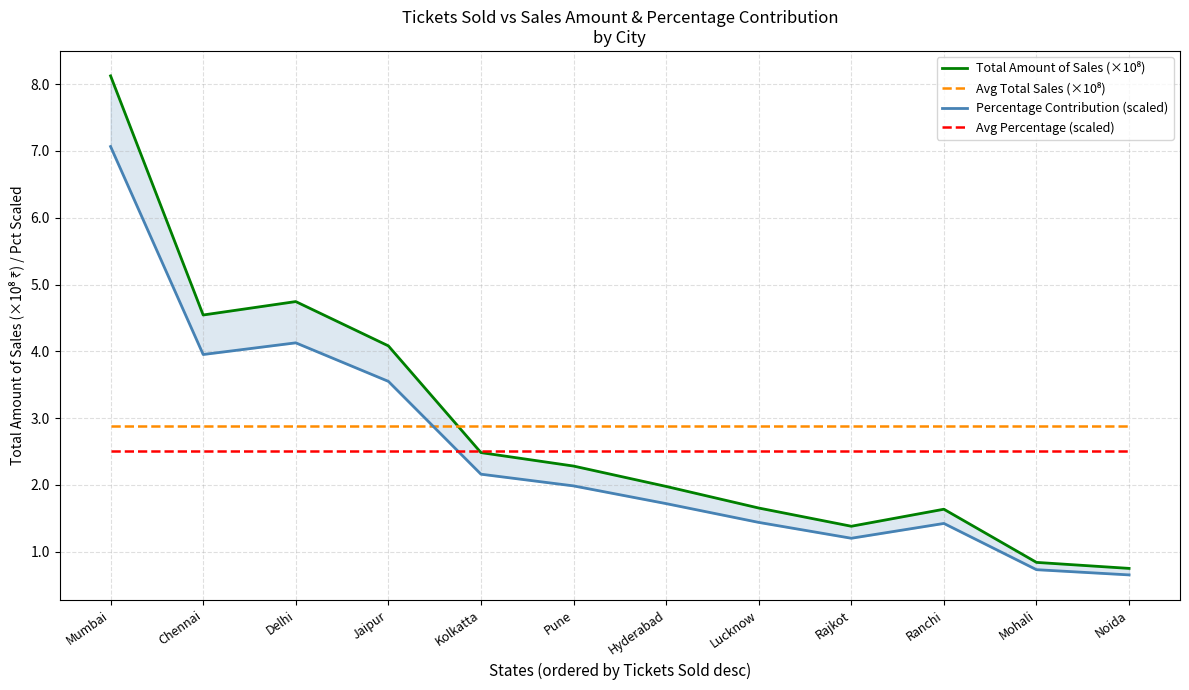

How many series are shown in this chart?

4